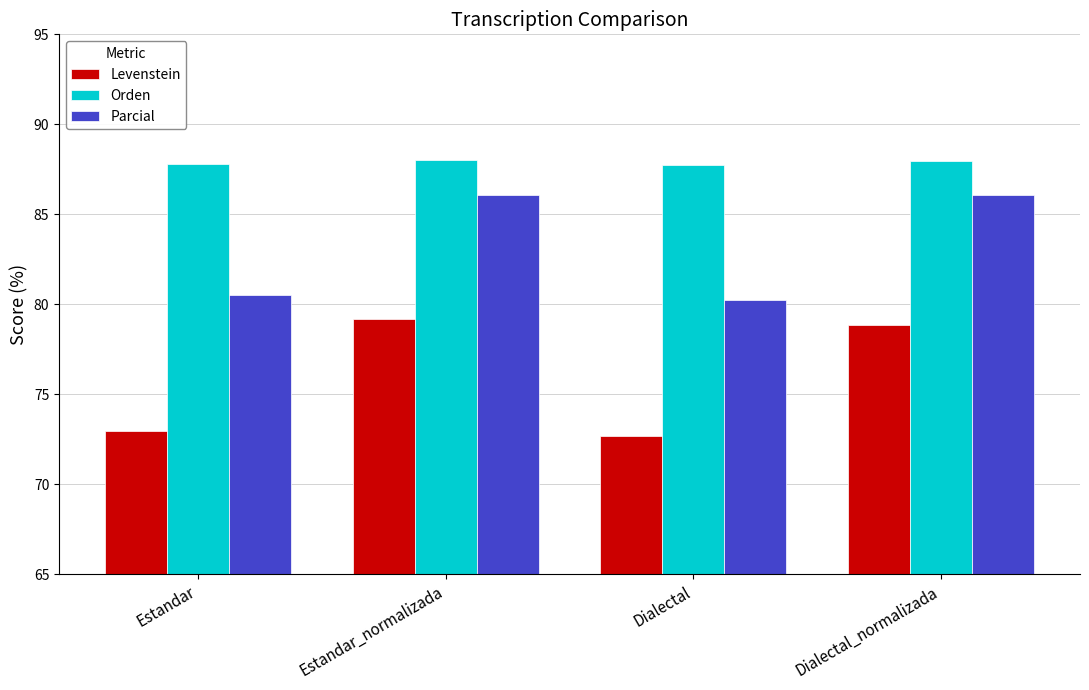

At how many categories does at least one series exceed 77?

4